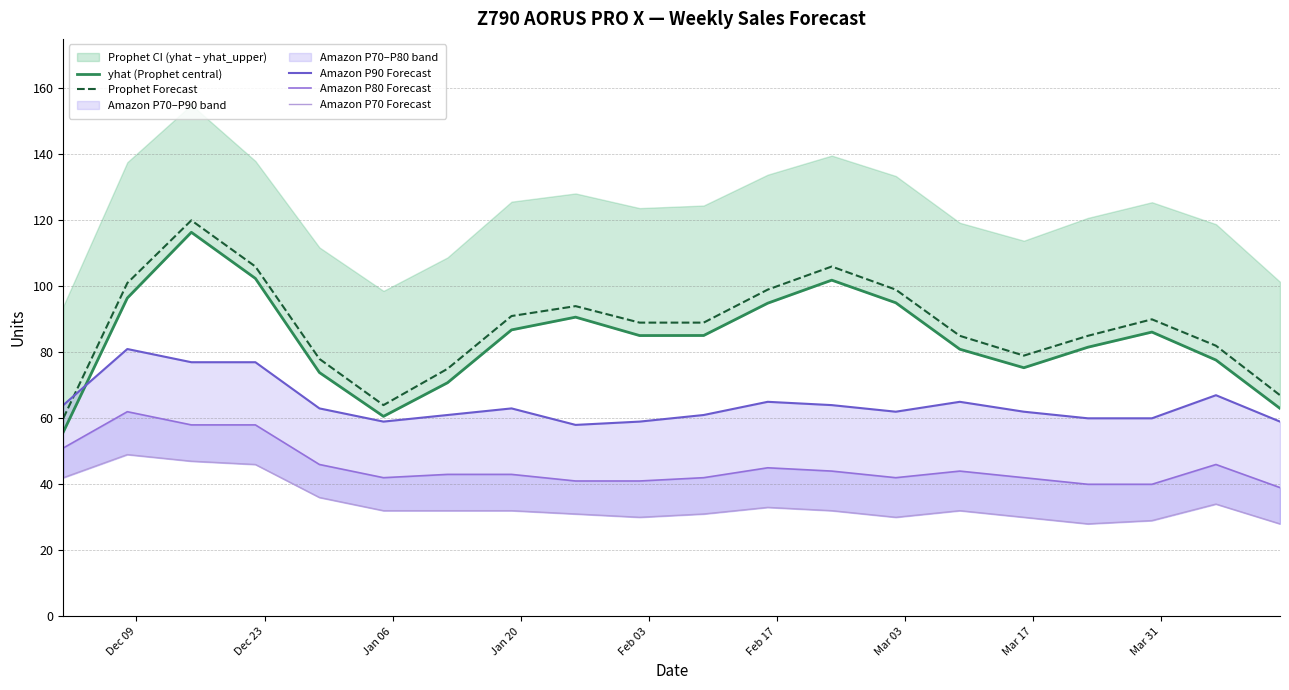

What is the lowest value of the Prophet Forecast series?

60